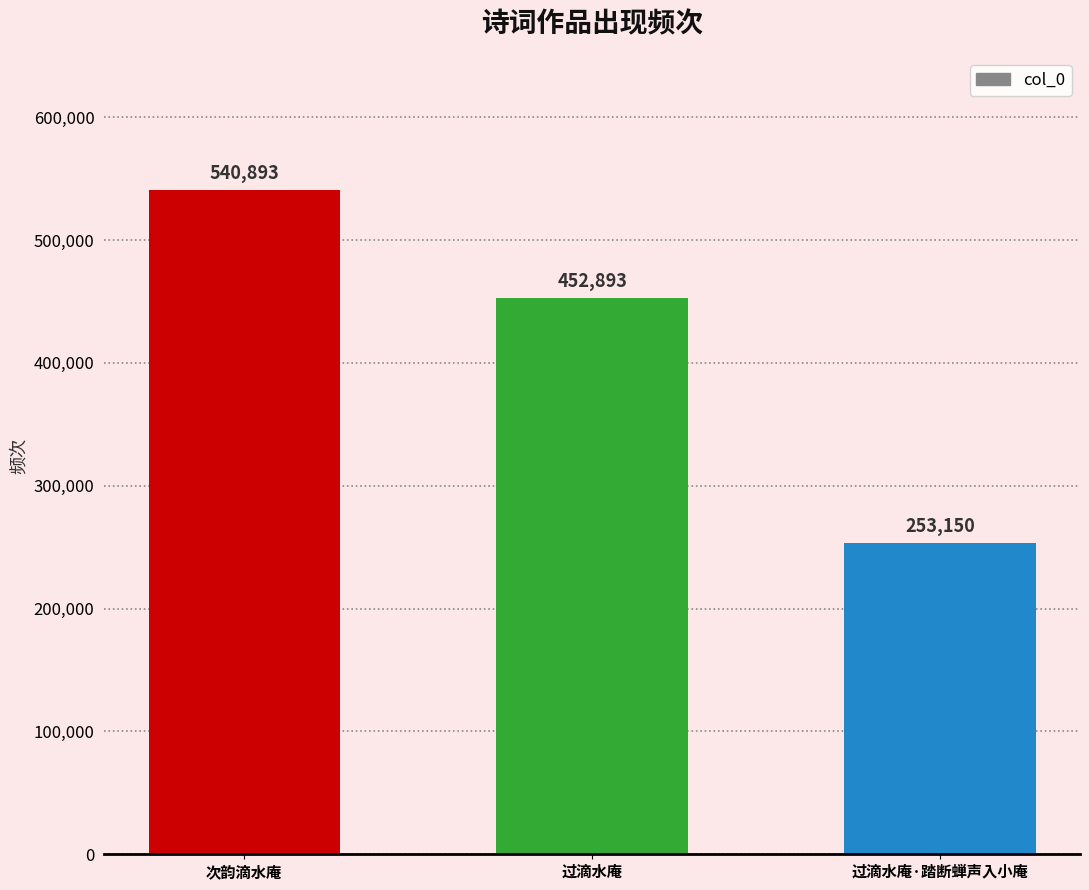

List the labels in order of value, largest first.

次韵滴水庵, 过滴水庵, 过滴水庵·踏断蝉声入小庵